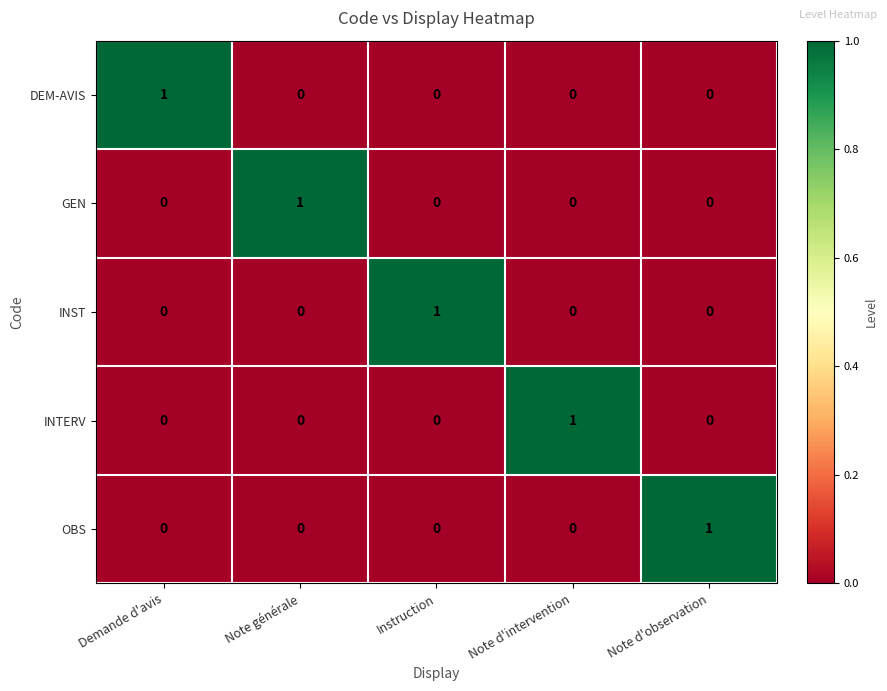

True or false: INST has a value of 0 at Demande d'avis.

True